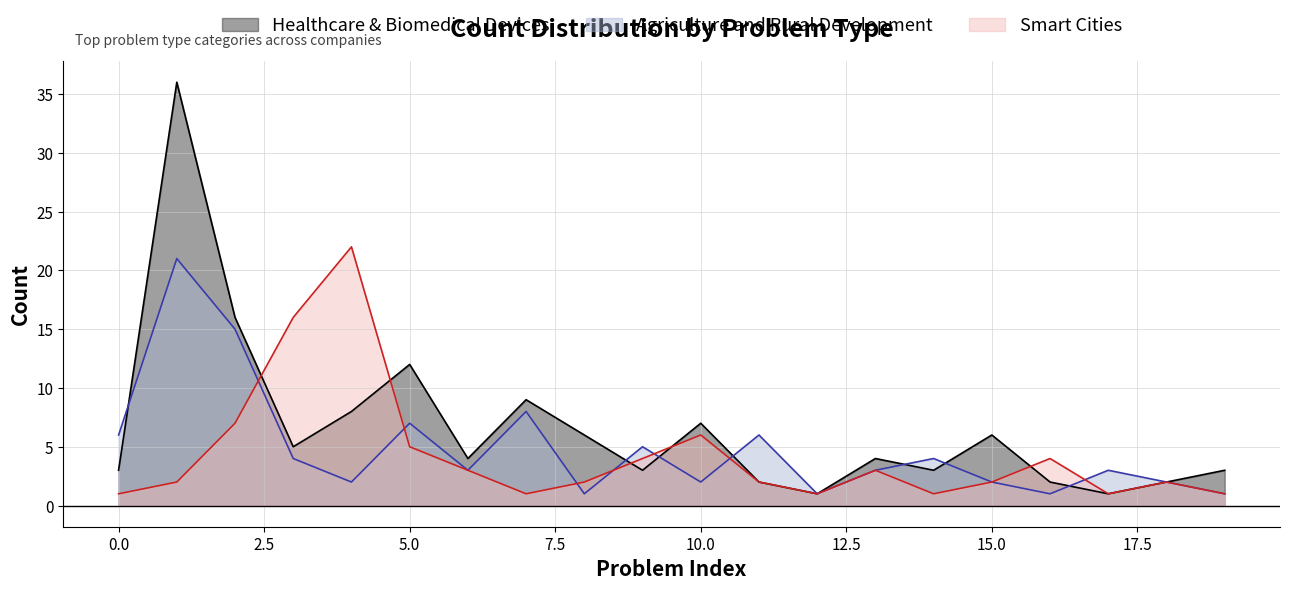

Read the Agriculture and Rural Development value at 10.

2